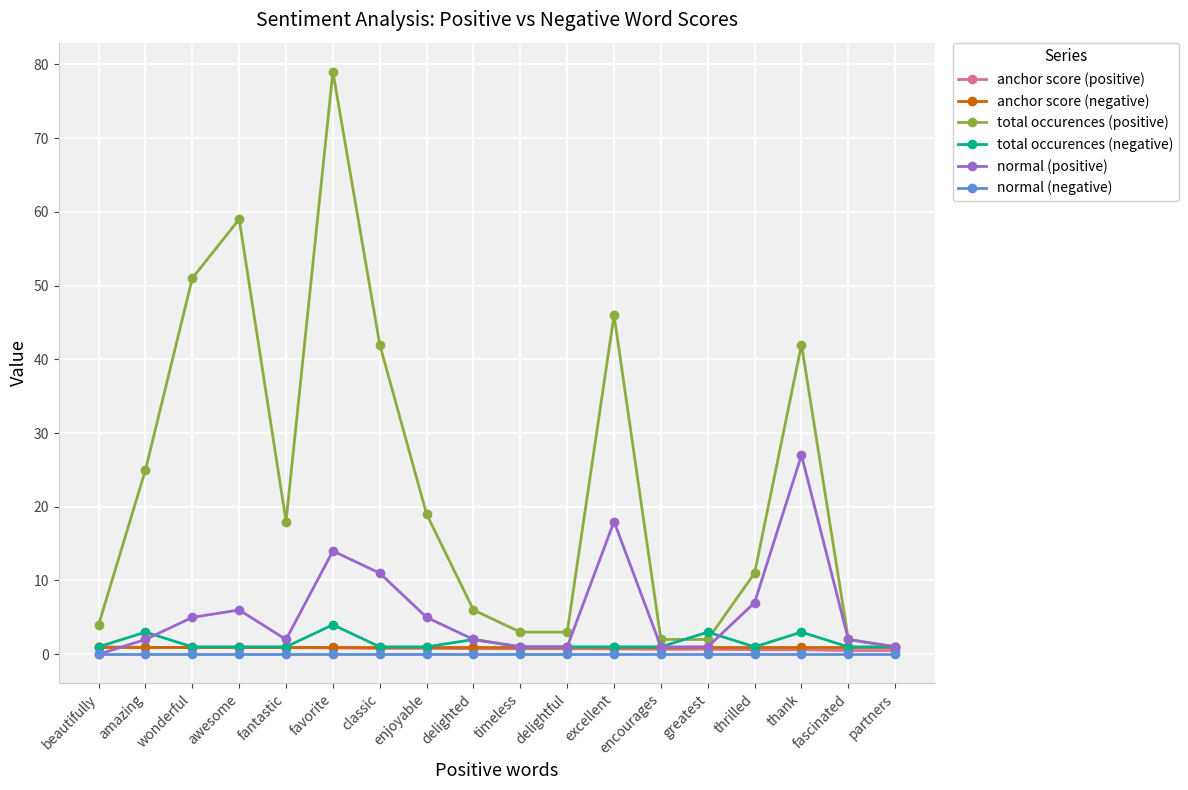

At how many categories does at least one series exceed 56?

2